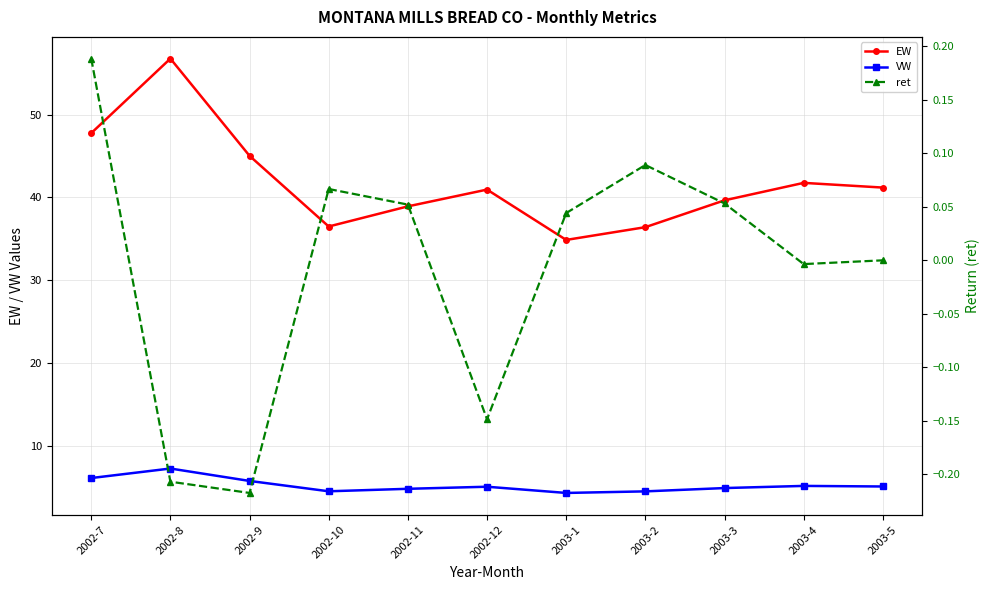

Is the value of ret at 2002-12 greater than the value of EW at 2002-8?

No